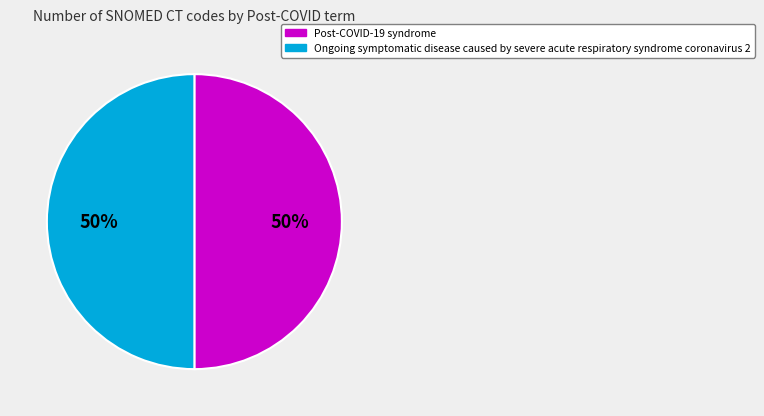

To the nearest percent, what is the combined percentage of Post-COVID-19 syndrome and Ongoing symptomatic disease caused by severe acute respiratory syndrome coronavirus 2?

100%